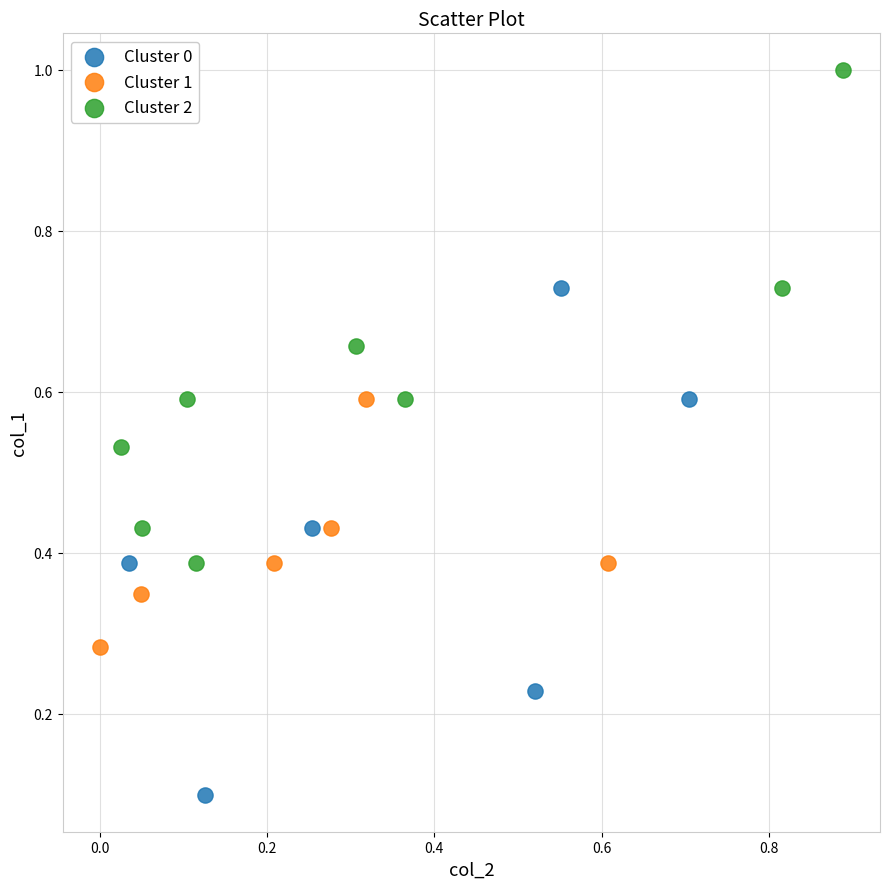

Which series has the largest Y range (max minus min)?

Cluster 0